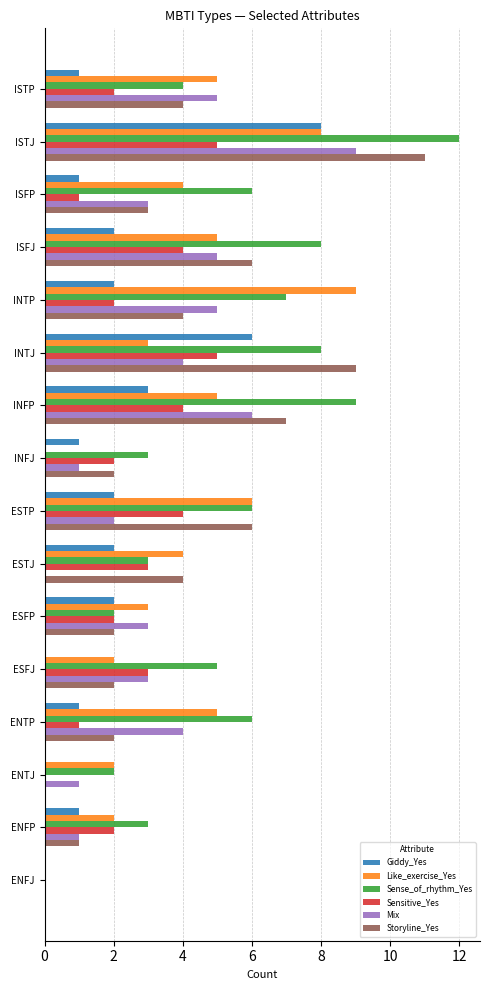

Which series has the largest total across all categories?

Sense_of_rhythm_Yes